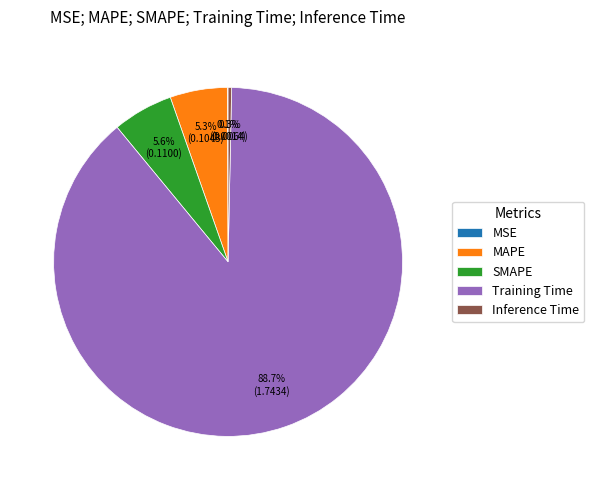

Which has a higher value, Training Time or MAPE?

Training Time